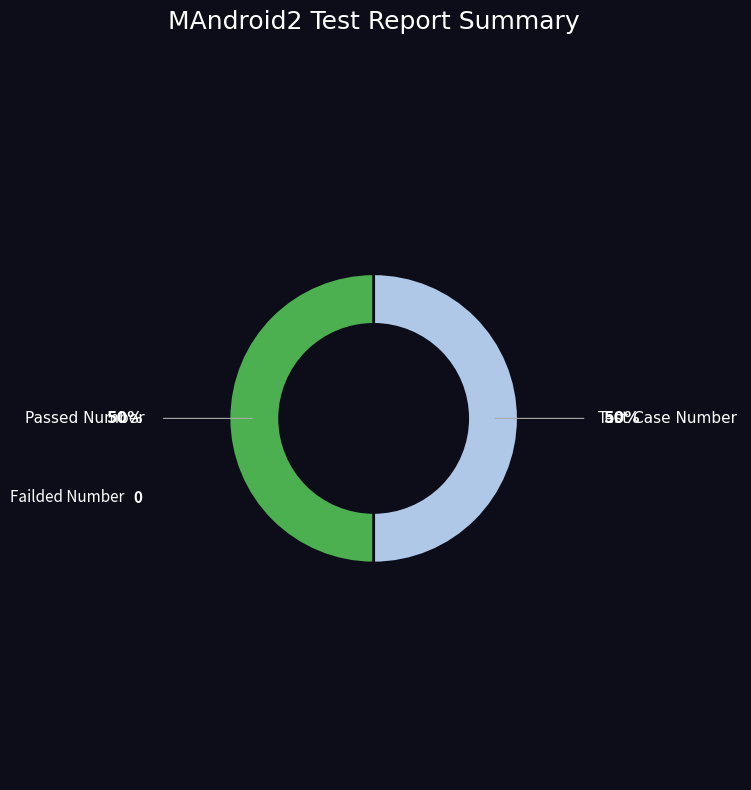

Do Passed Number and Test Case Number together represent more than half of the pie?

Yes